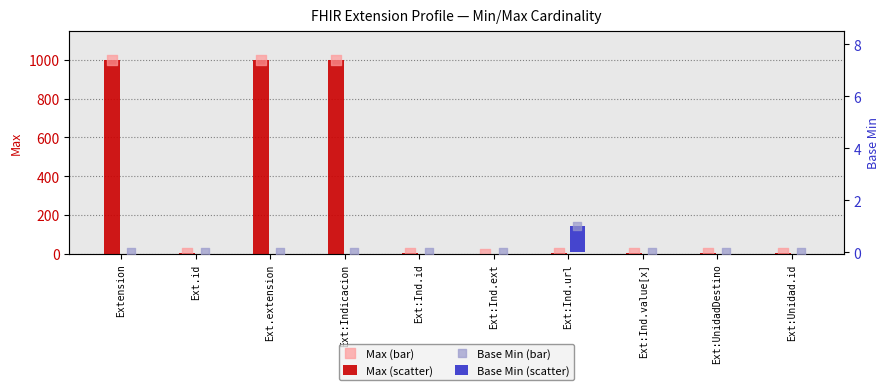

At how many categories does at least one series exceed 50?

3